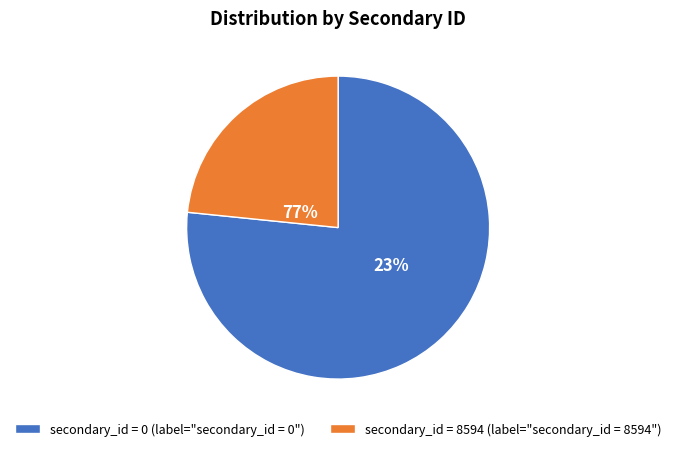

To the nearest percent, what percentage of the pie is secondary_id_8594?

23%